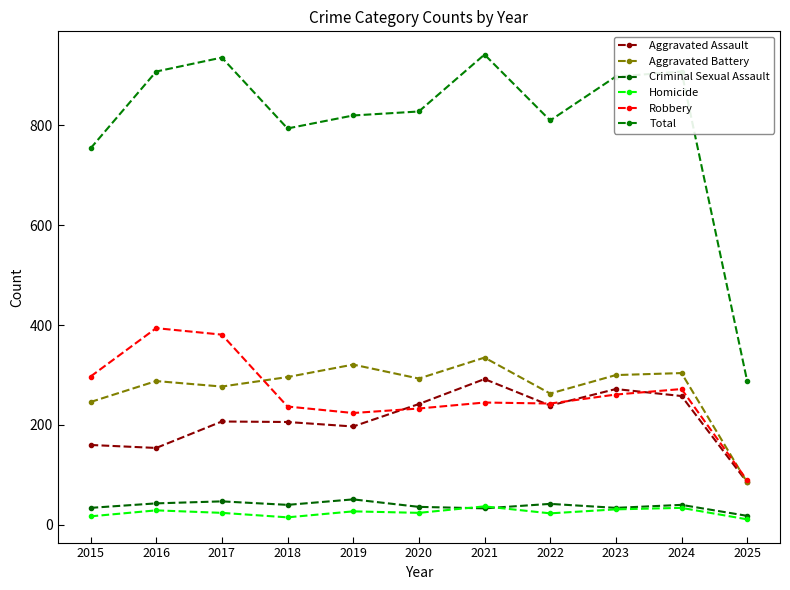

True or false: Aggravated Assault has more than 1 points higher than both neighbors.

True